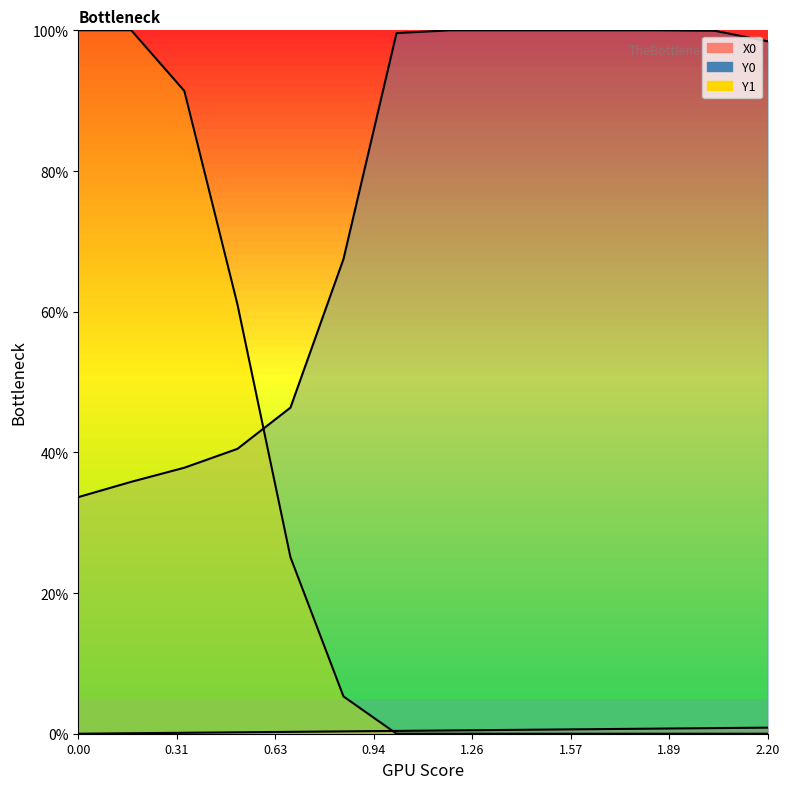

What is the total value across all series at 1.52542?

1.0